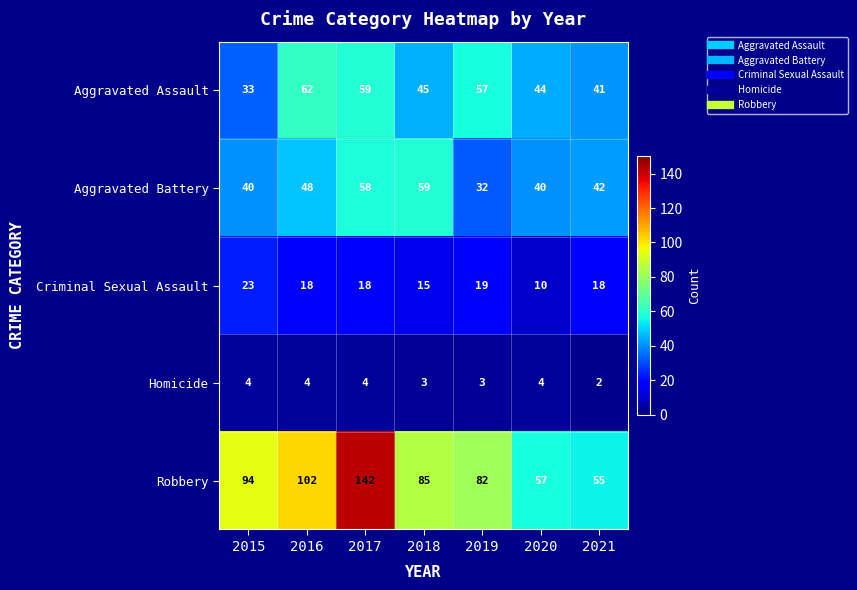

What is the difference between the maximum and minimum values in the Criminal Sexual Assault series?

13